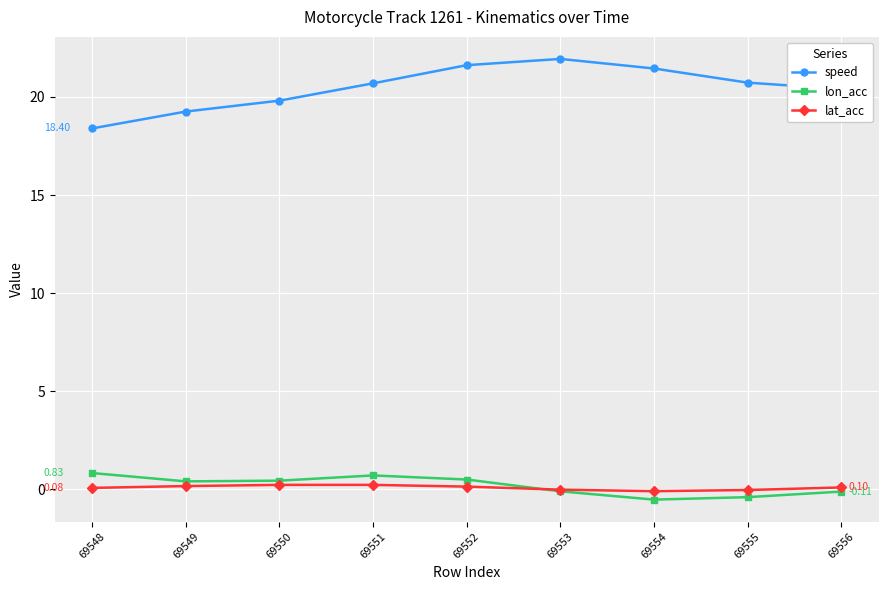

Where is speed nearest to the value 20?

69550